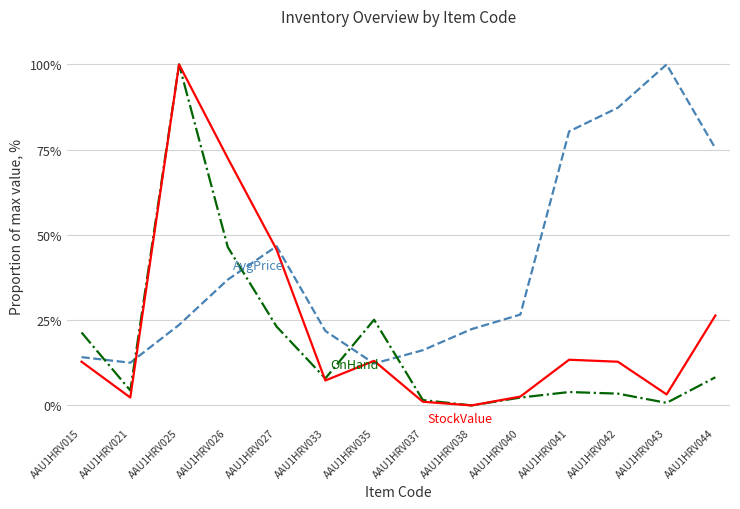

At which category is the sum across all series the highest?

AAU1HRV025